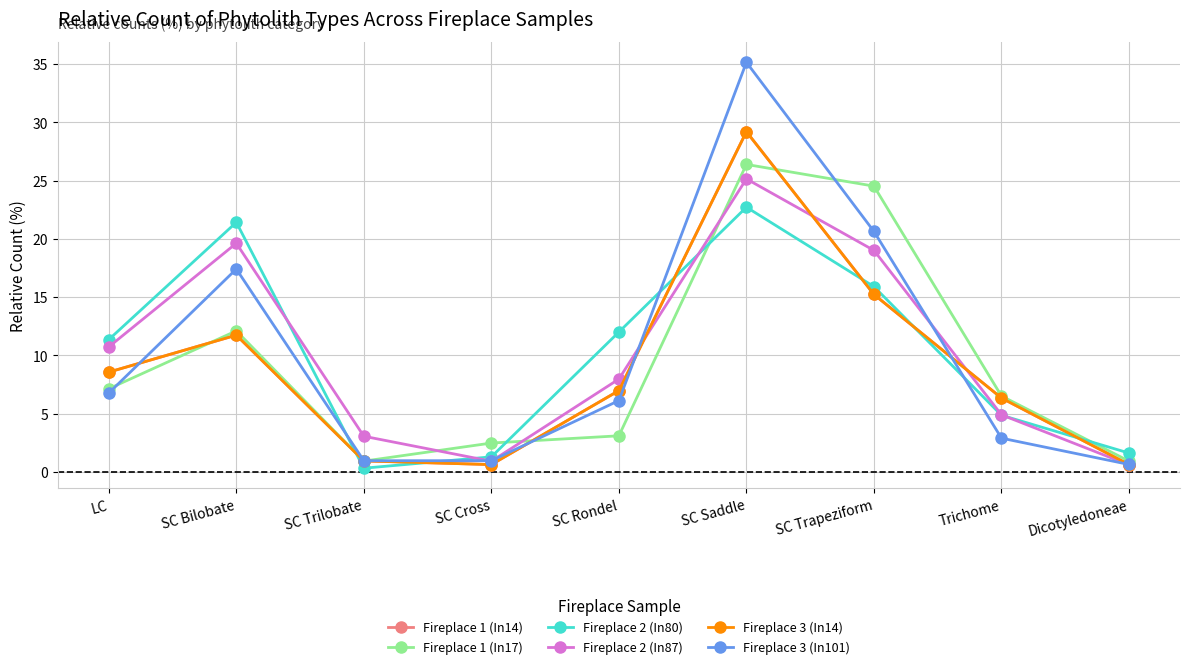

What is the approximate value of Fireplace 3 (In14) at SC Saddle?

29.2